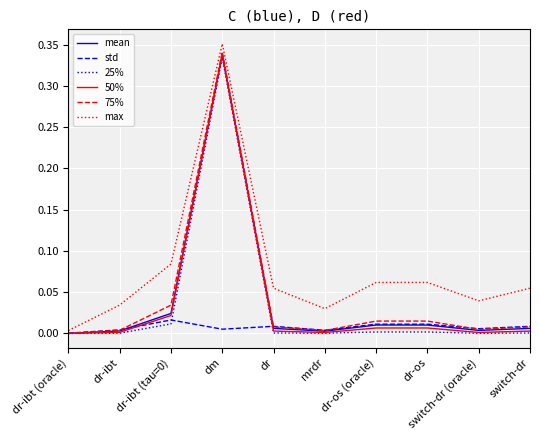

At which category is the sum across all series the highest?

dm